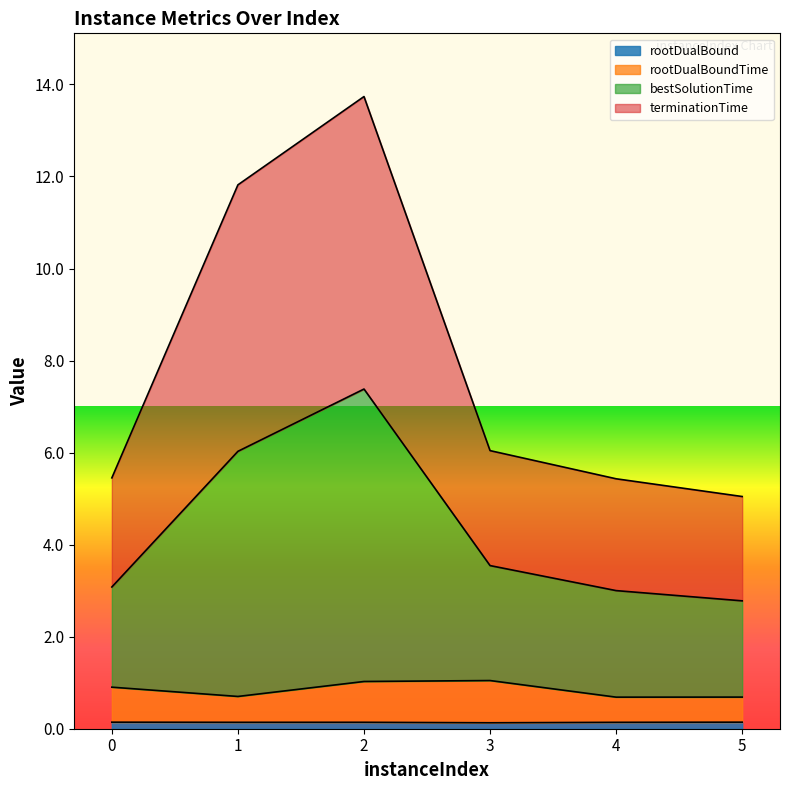

What is the approximate value of rootDualBoundTime at 3?

1.0